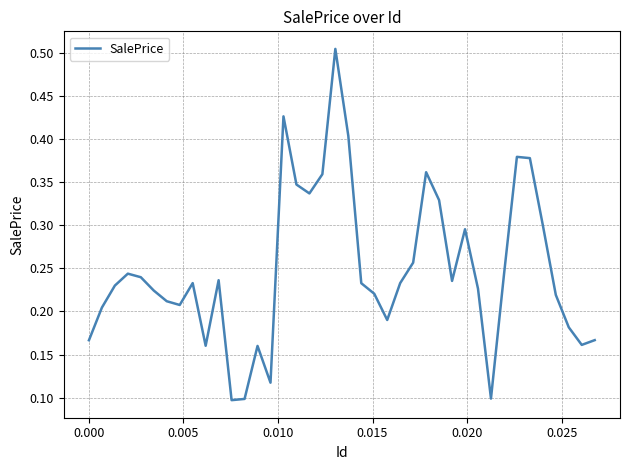

What is the greatest value displayed?

0.5